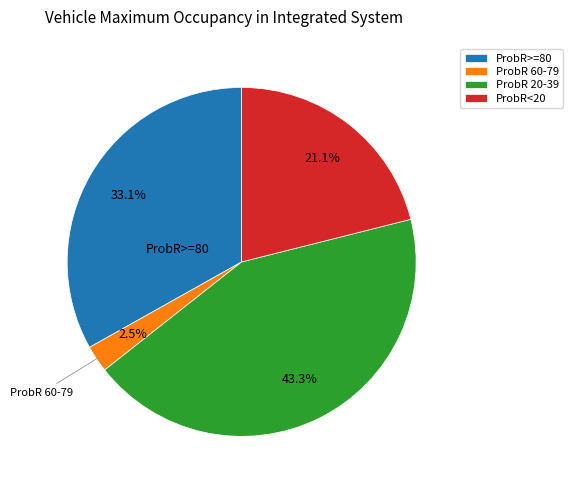

Is there any slice that represents more than half of the pie?

No